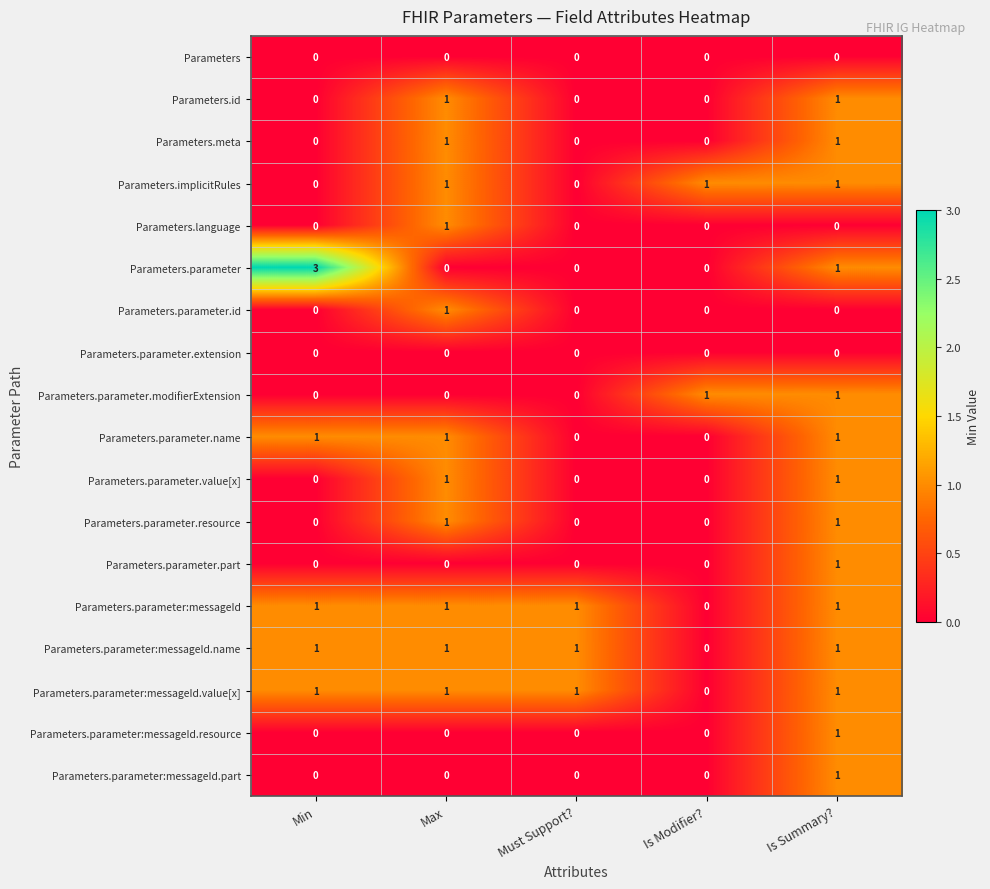

Is the value of Parameters.parameter:messageId.part at Is Modifier? greater than the value of Parameters.language at Max?

No